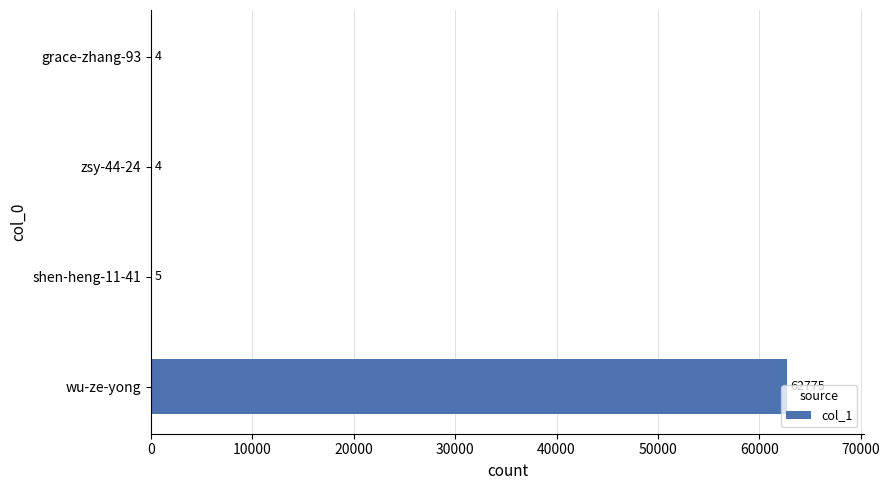

What is the sum of all values?

62788